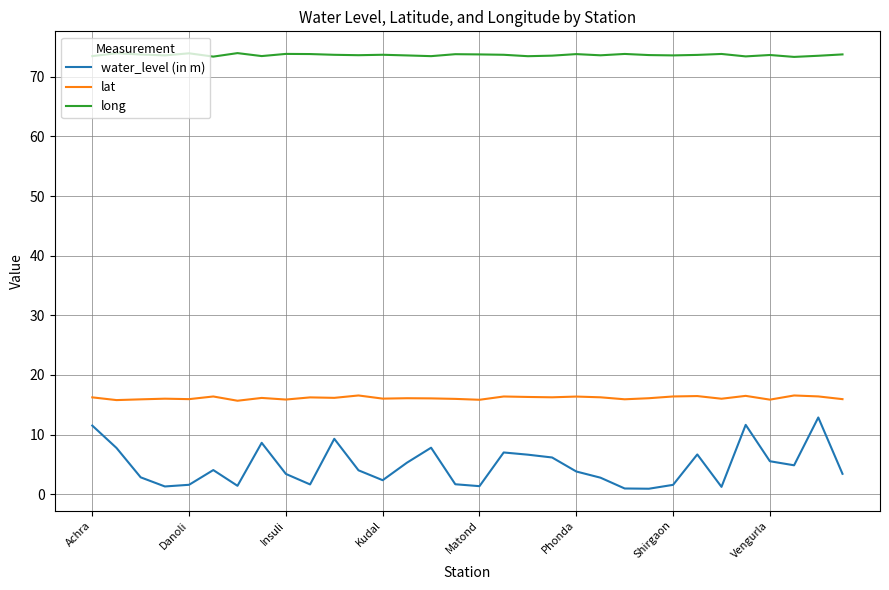

In long, how many points are higher than both neighbors (excluding endpoints)?

10